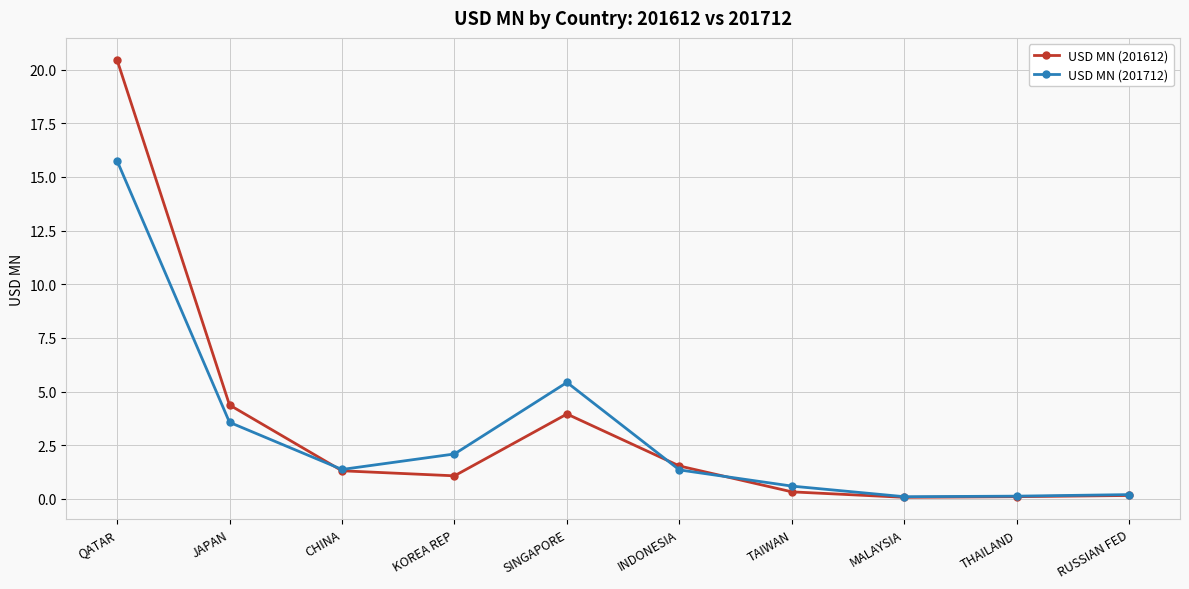

At which category is the sum across all series the highest?

QATAR